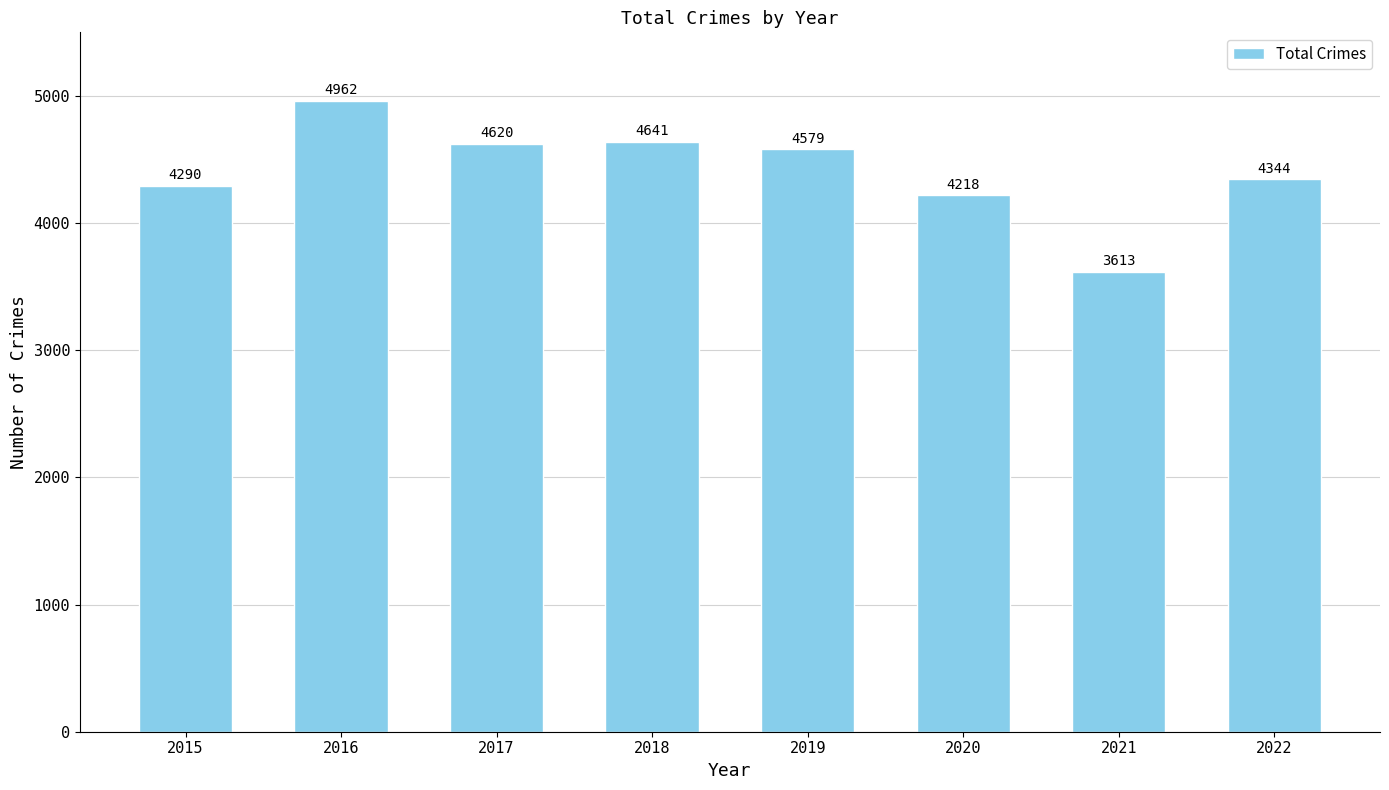

List the labels in order of value, smallest first.

2021, 2020, 2015, 2022, 2019, 2017, 2018, 2016